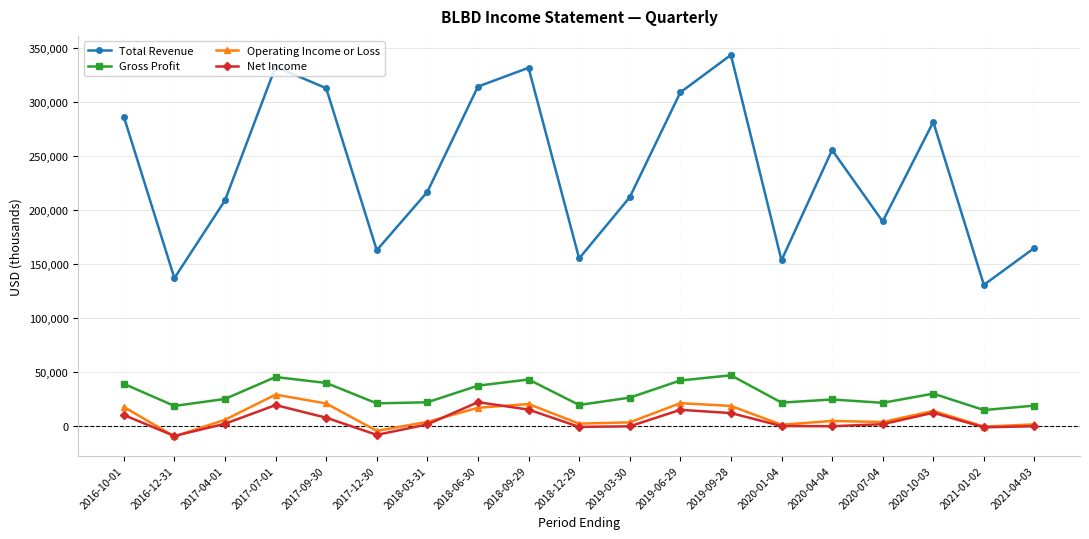

What is the greatest value displayed?

343500